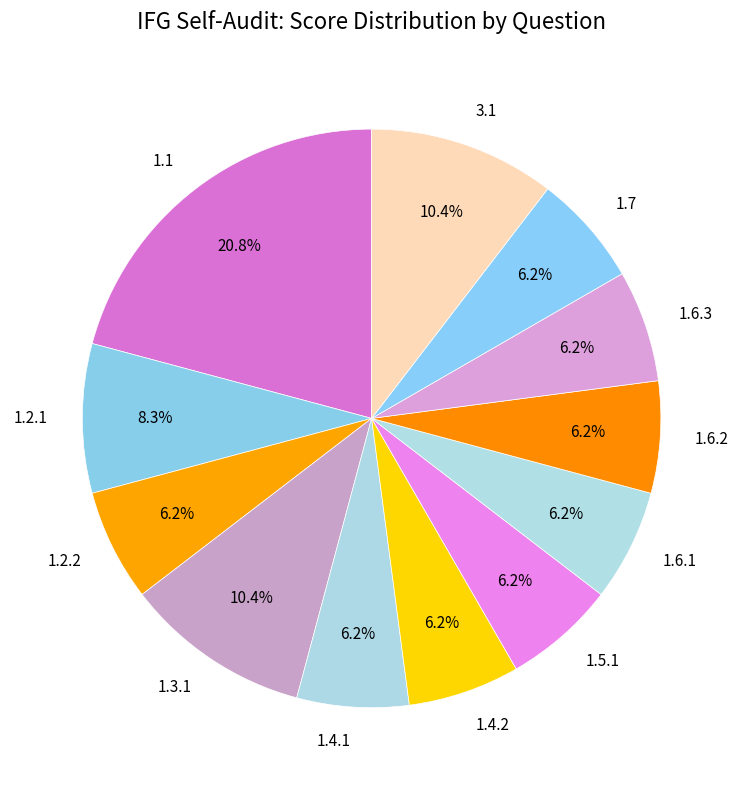

Is there a majority slice in this chart?

No